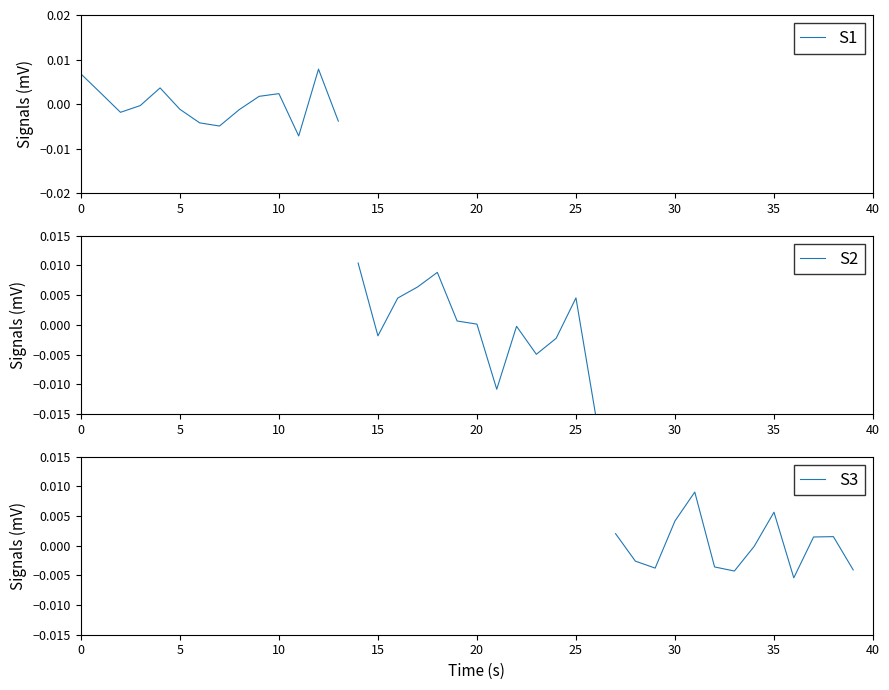

Which label corresponds to the smallest value in the chart?

26